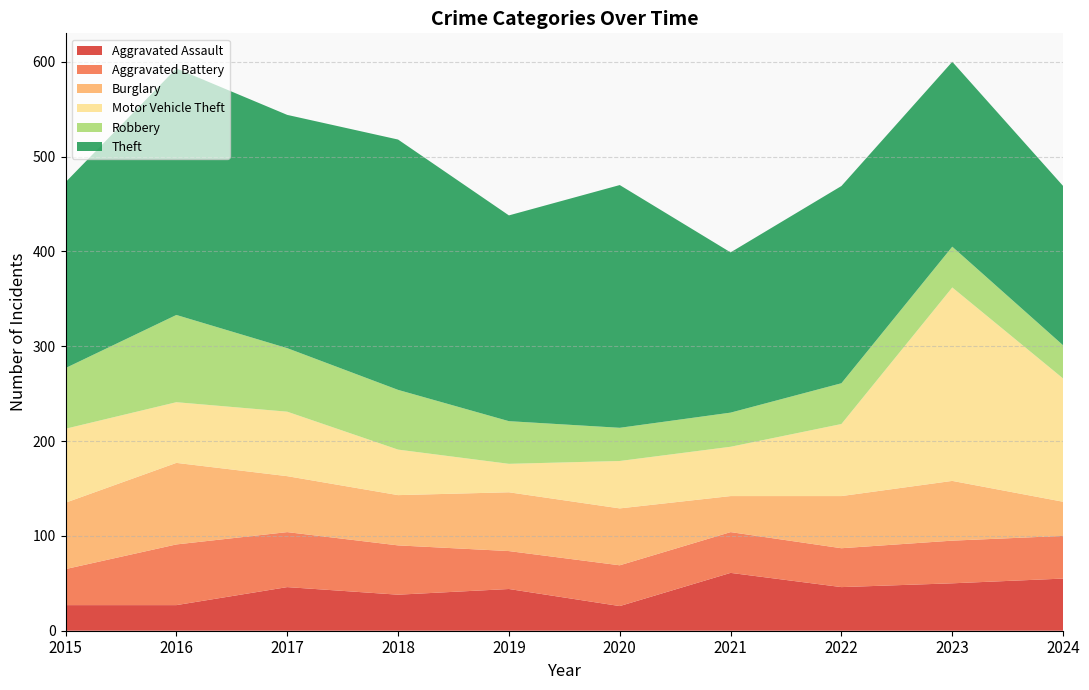

Reading left to right, list all the values displayed in this chart.

Aggravated Assault: 27	27	46	38	44	26	61	46	50	55
Aggravated Battery: 38	64	58	52	40	43	43	41	45	45
Burglary: 70	86	59	53	62	60	38	55	63	36
Motor Vehicle Theft: 78	64	68	48	30	50	52	76	204	130
Robbery: 64	92	67	63	45	35	36	43	43	35
Theft: 196	260	246	264	217	256	169	208	195	168